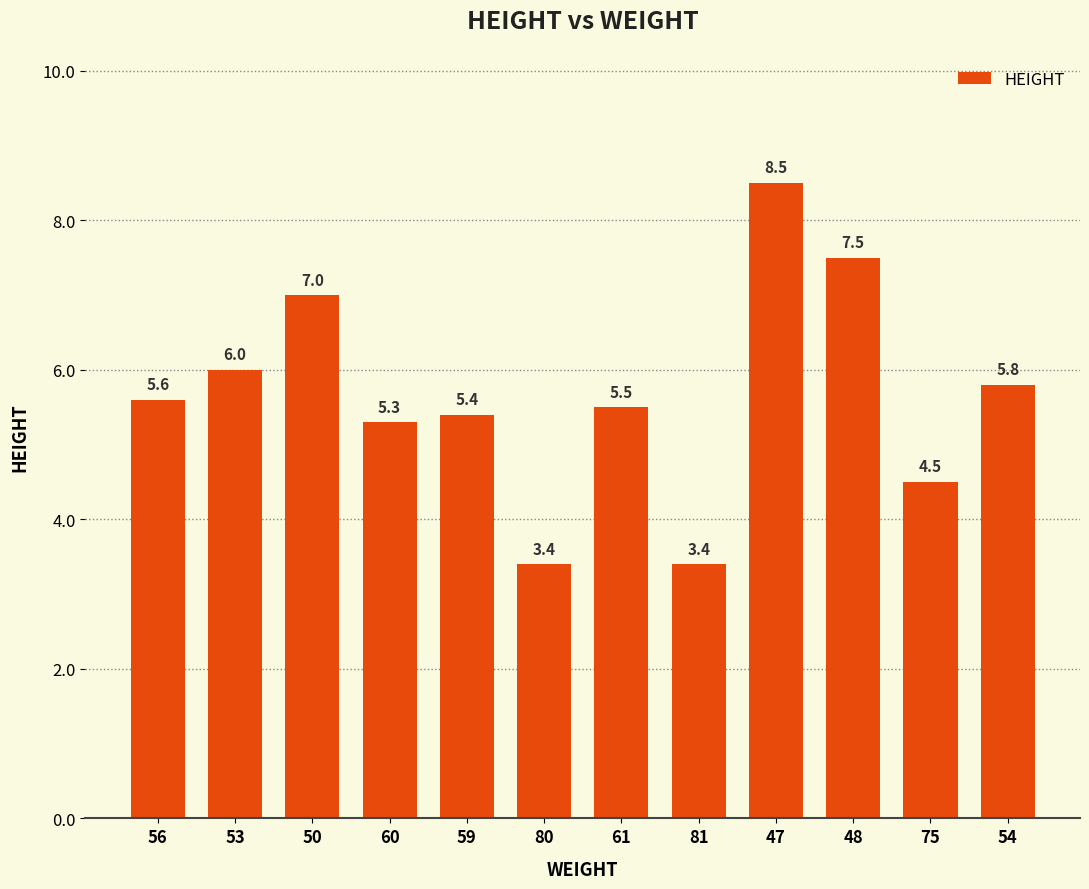

What position from the right is 80?

7